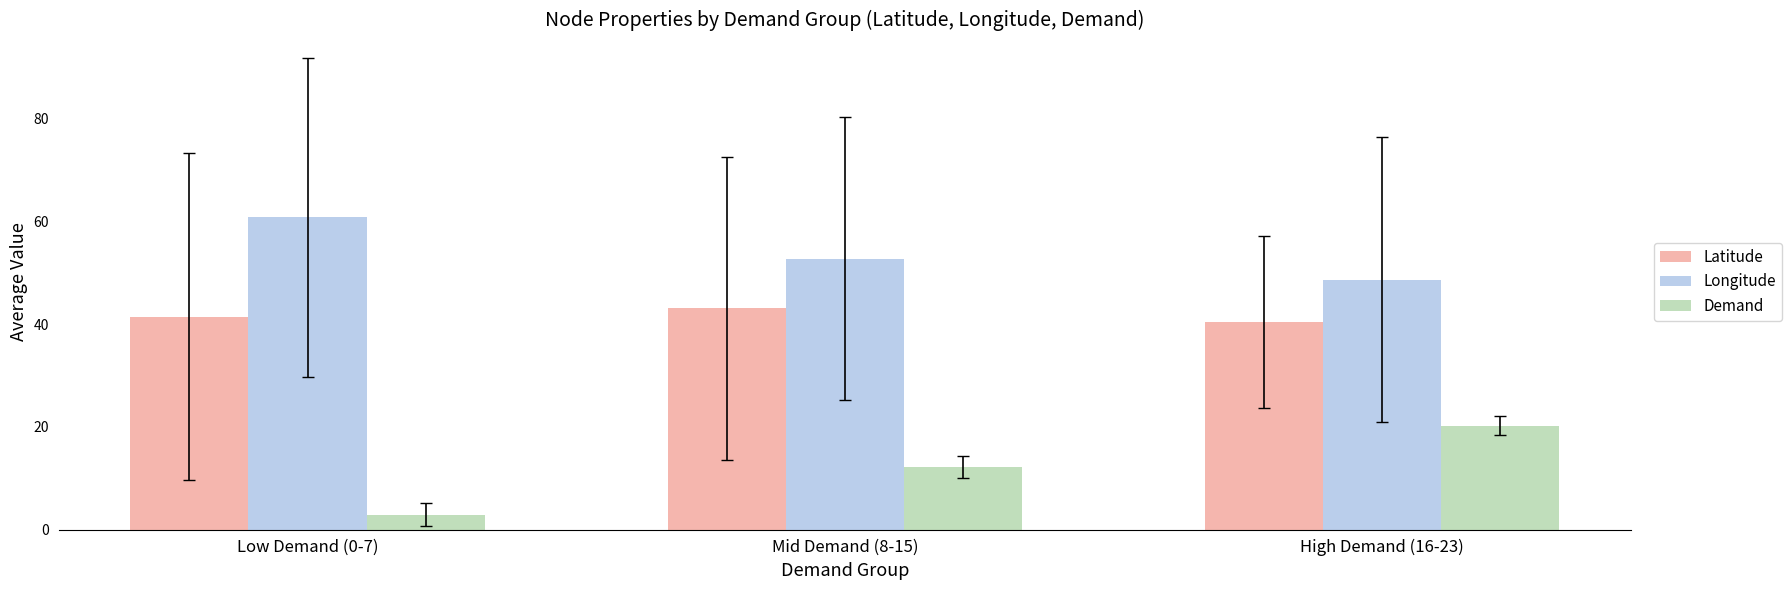

What is the sum of all Longitude values?

162.2